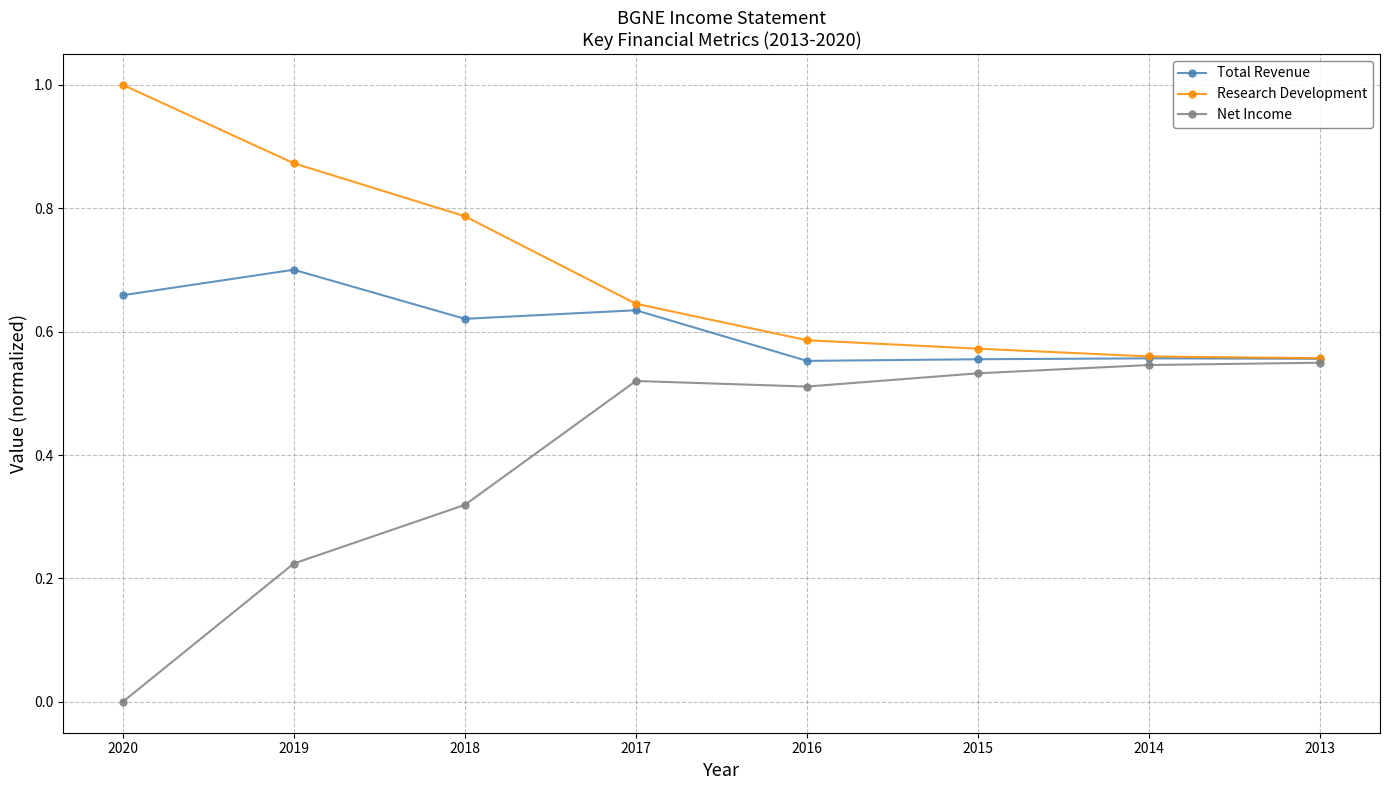

List the series in order of their overall mean, lowest first.

Net Income, Total Revenue, Research Development